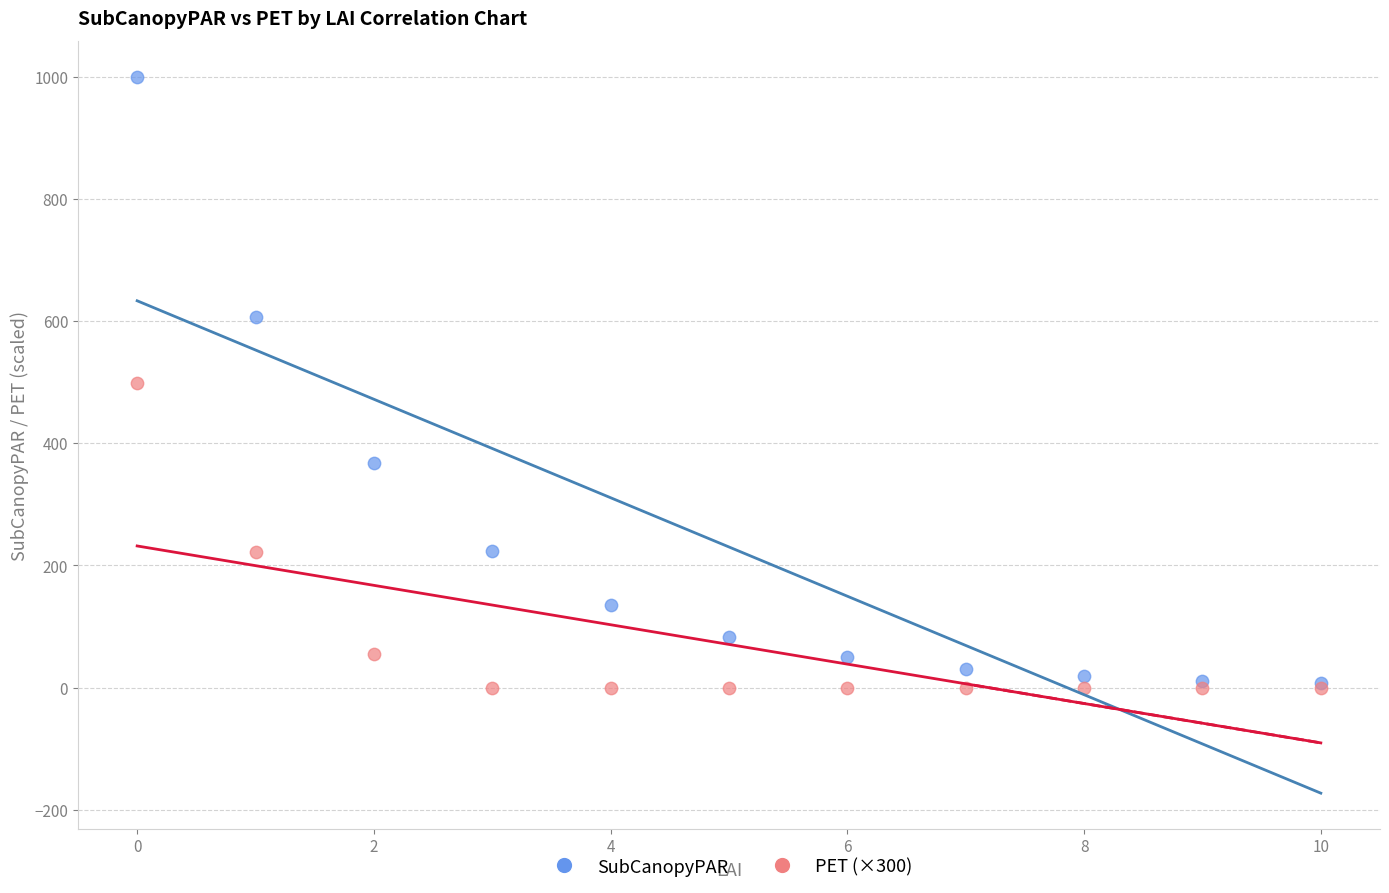

What are all the series names shown in the legend?

SubCanopyPAR, PET (×300)